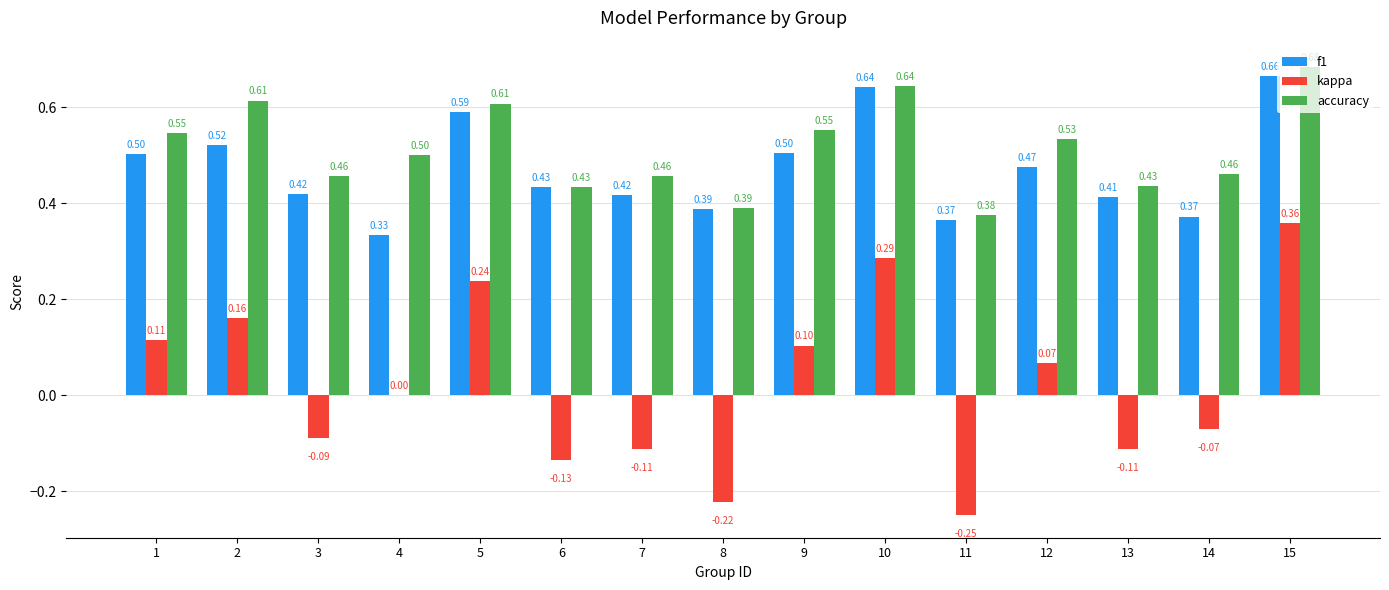

Between 8 and 9, which series saw the biggest shift?

kappa